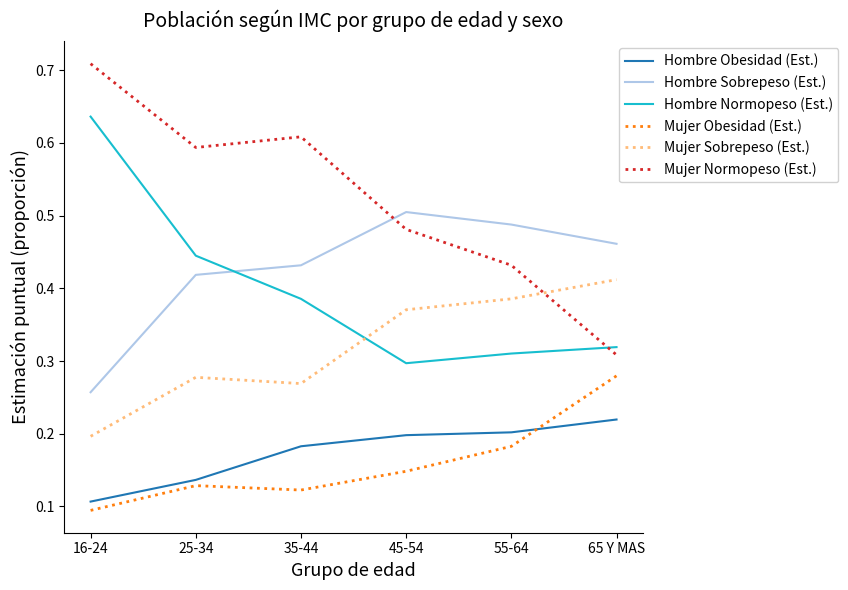

At which category does Mujer Sobrepeso (Est.) reach its first local peak?

25-34